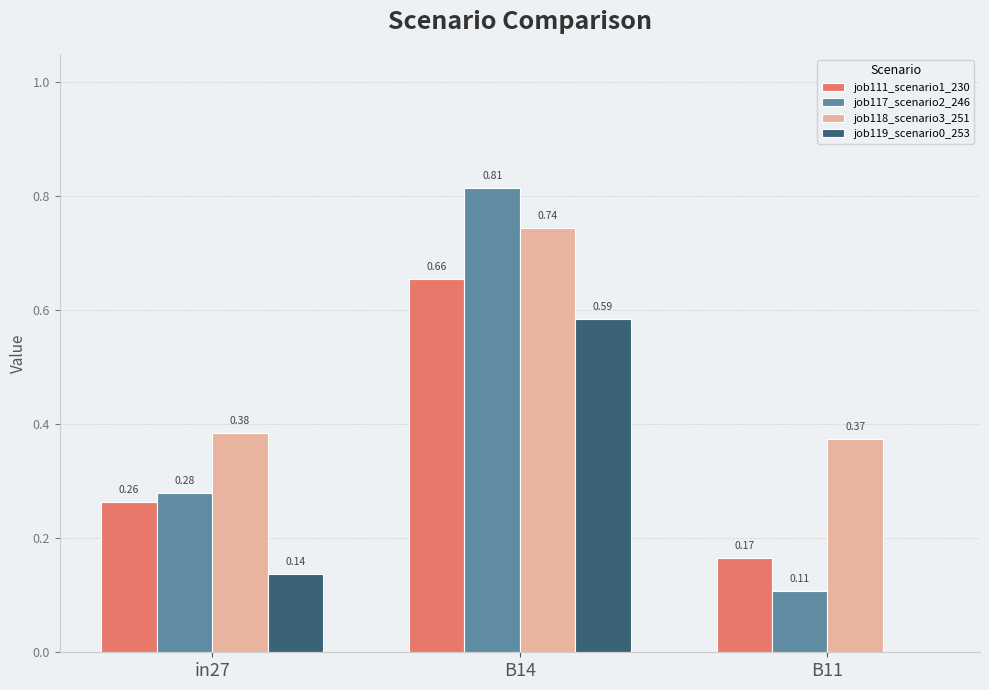

What is the sum of all job111_scenario1_230 values?

1.1